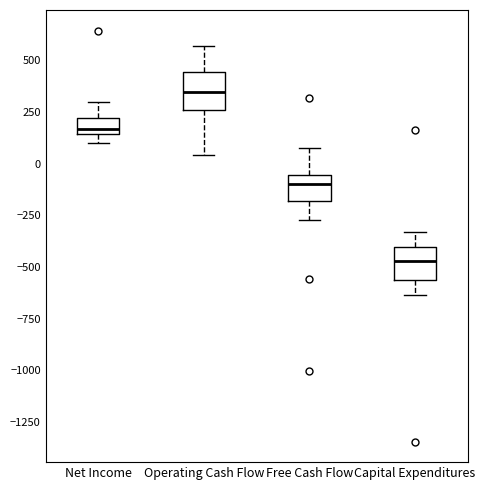

Reading left to right, read every box against the y-axis: the position of its median line, the range the box covers, and the ends of its whiskers. The values are not printed on the chart, so give them approximately, as read against the axis.

Net Income: median 150 (just above the box's lower edge), box 150 to 200, whiskers 100 to 300
Operating Cash Flow: median 350, box 250 to 450, whiskers 50 to 550
Free Cash Flow: median -100, box -200 to -50, whiskers -250 to 100
Capital Expenditures: median -450, box -550 to -400, whiskers -650 to -350